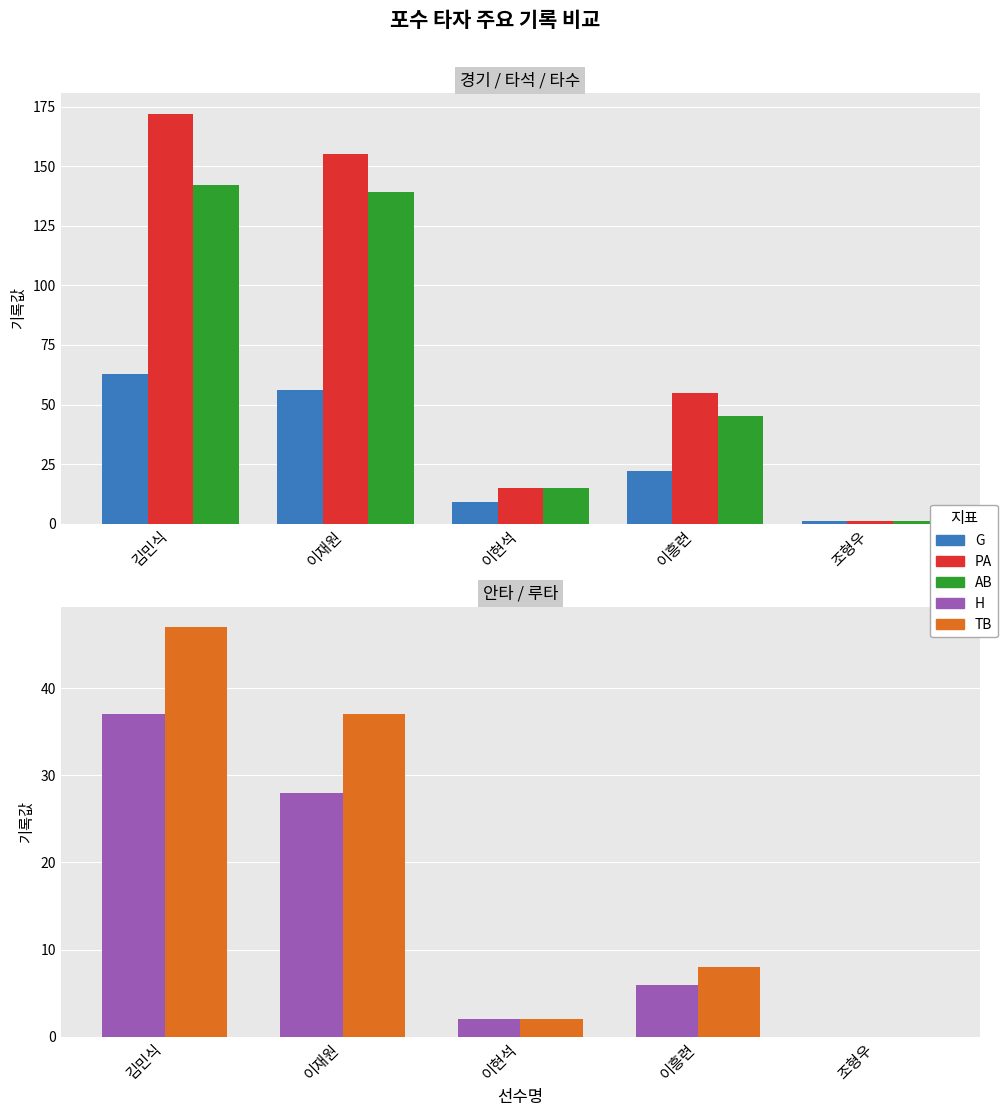

Which has a higher value, 이현석 or 김민식?

김민식